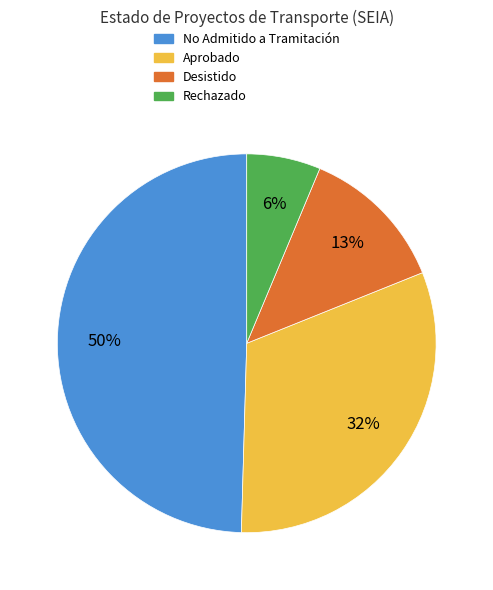

To the nearest percent, what is the average slice percentage?

25%